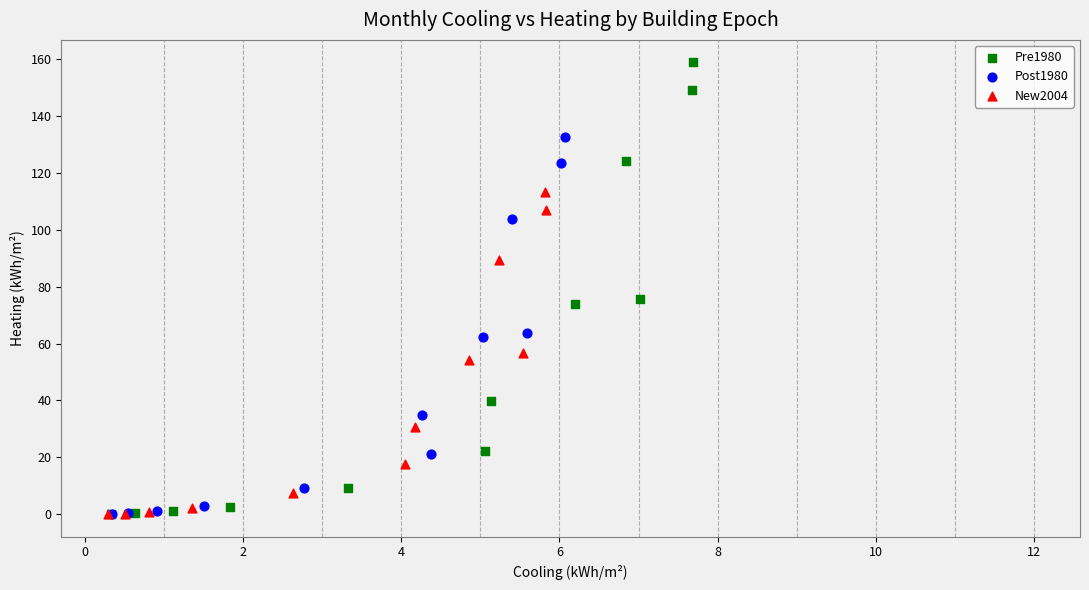

Which series contains the highest Y value?

Pre1980